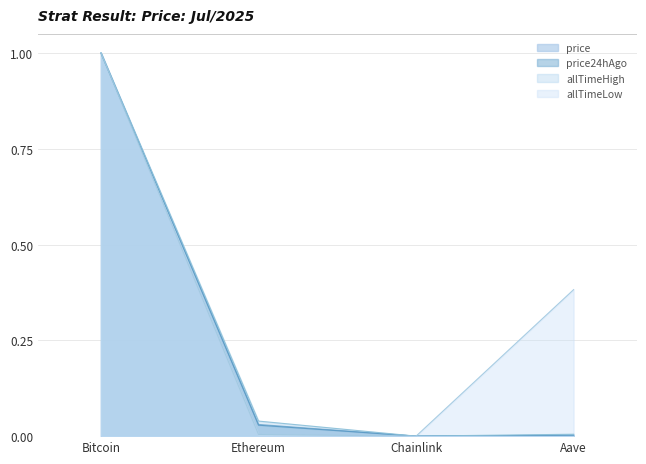

How many values in price24hAgo are above zero?

3